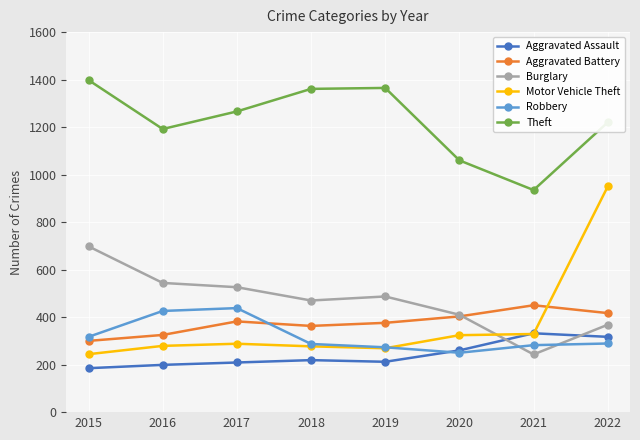

Which series ends up on top after the final intersection of Aggravated Assault and Burglary?

Burglary